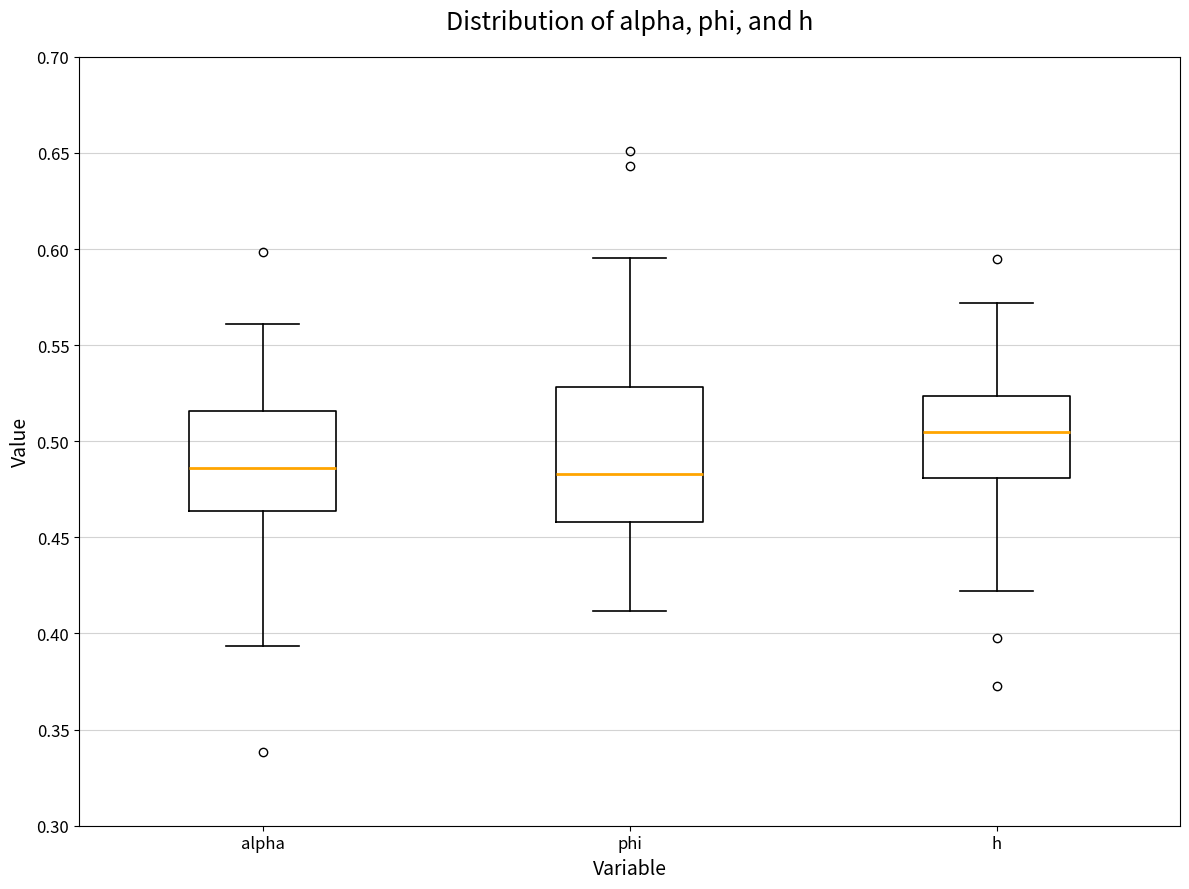

Reading left to right, read every box against the y-axis: the position of its median line, the range the box covers, and the ends of its whiskers. The values are not printed on the chart, so give them approximately, as read against the axis.

alpha: median 0.485, box 0.465 to 0.515, whiskers 0.395 to 0.560
phi: median 0.485, box 0.460 to 0.530, whiskers 0.410 to 0.595
h: median 0.505, box 0.480 to 0.525, whiskers 0.420 to 0.570